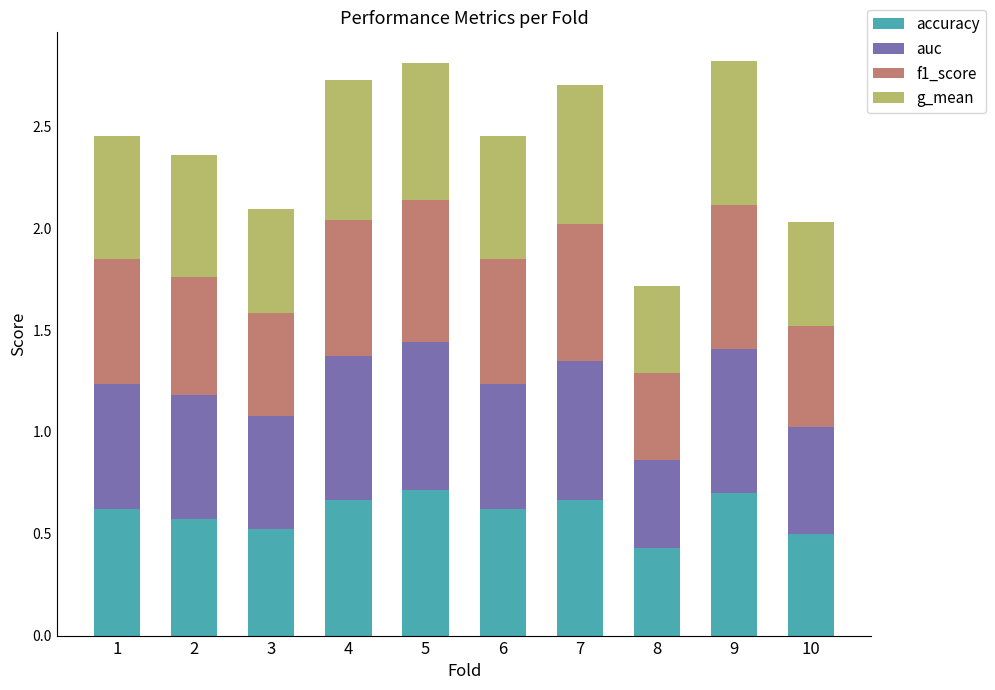

The accuracy series shows 1.1 at 1. True or false?

False